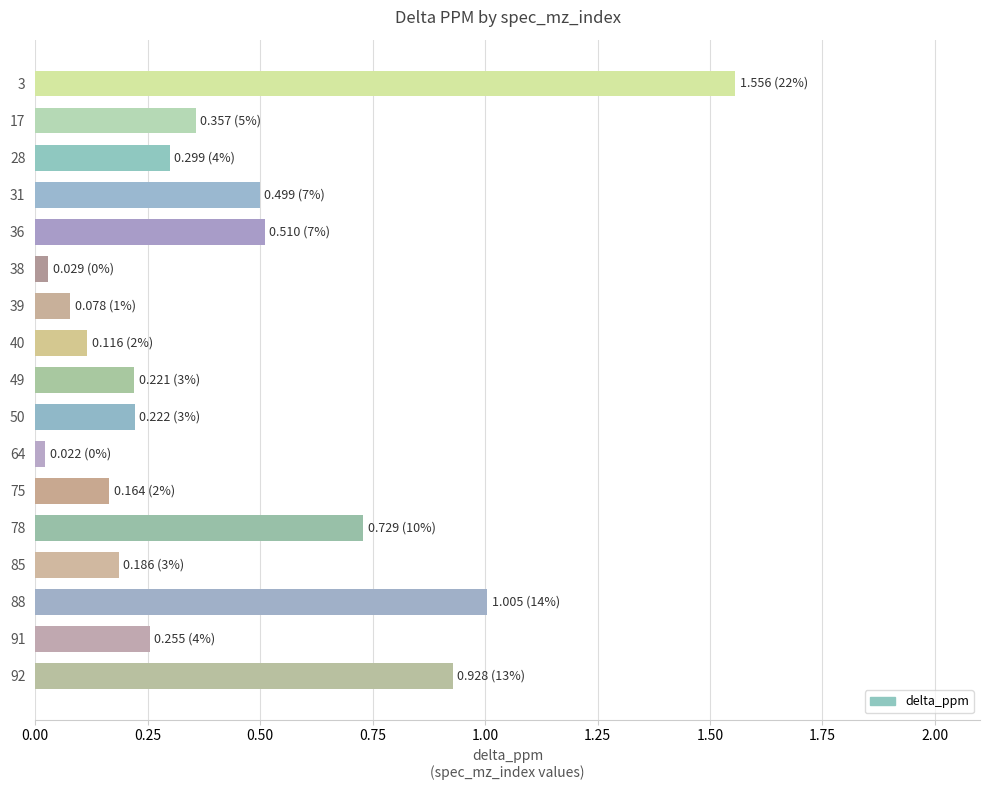

The value at 39 is 0.0. True or false?

False